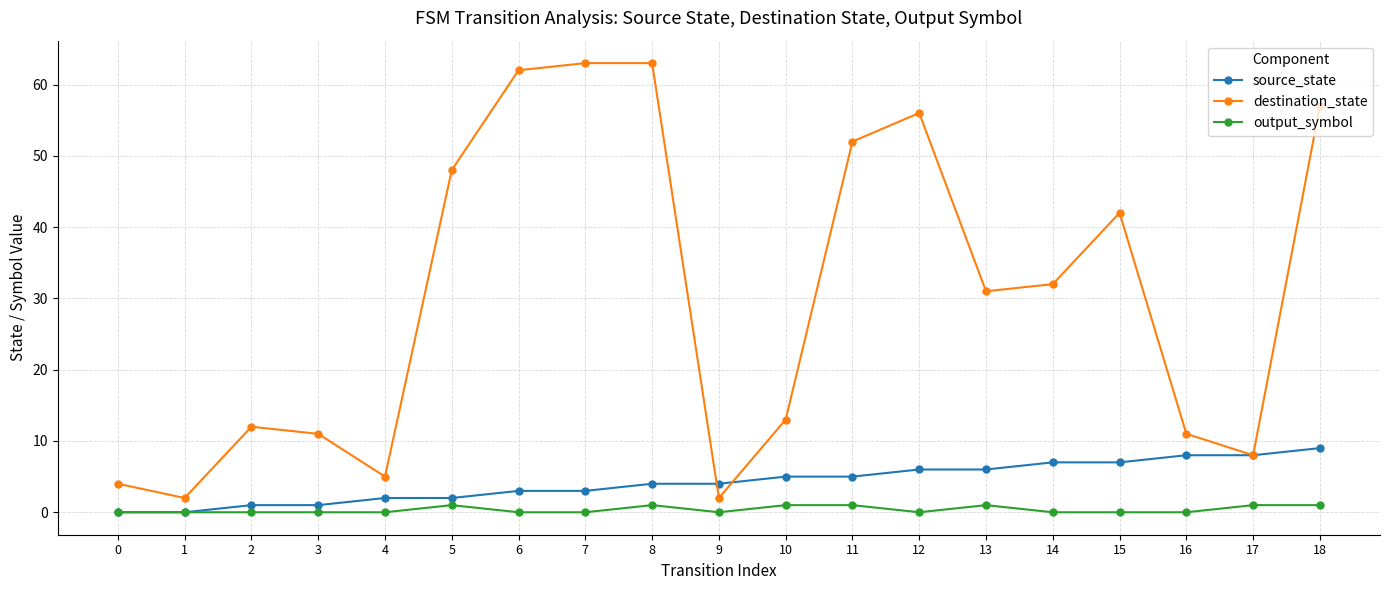

Reading left to right, extract all data points from this chart.

source_state: 0	0	1	1	2	2	3	3	4	4	5	5	6	6	7	7	8	8	9
destination_state: 4	2	12	11	5	48	62	63	63	2	13	52	56	31	32	42	11	8	57
output_symbol: 0	0	0	0	0	1	0	0	1	0	1	1	0	1	0	0	0	1	1